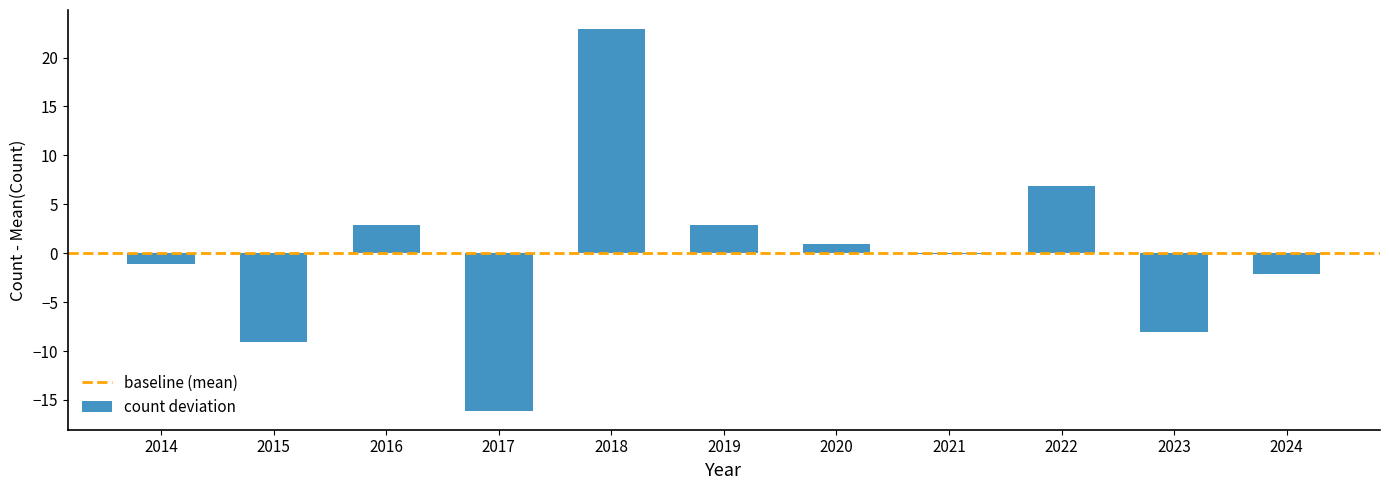

Between 2018 and 2024, which is larger?

2018